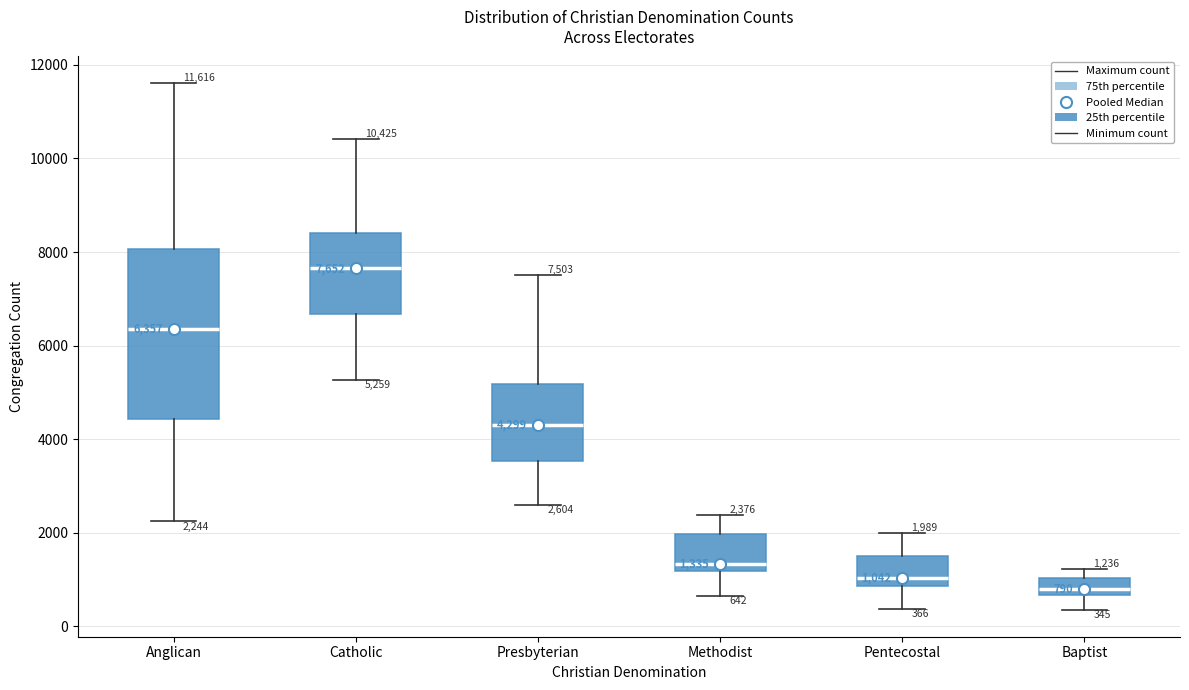

Comparing the boxes themselves (not the whiskers), which one is the tallest?

Anglican